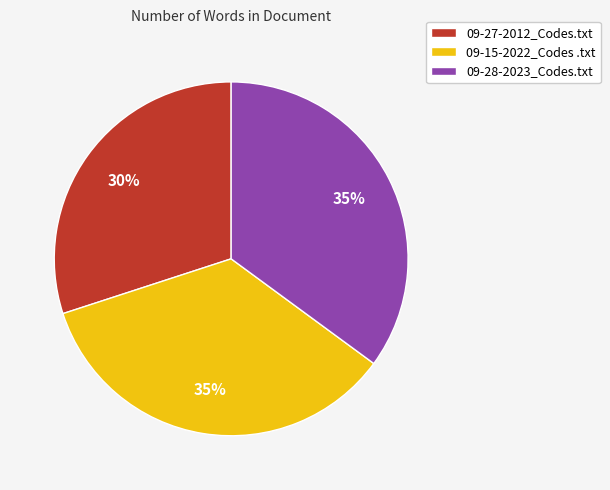

Approximately how many times larger is the value at 09-27-2012_Codes.txt compared to 09-15-2022_Codes .txt?

0.9